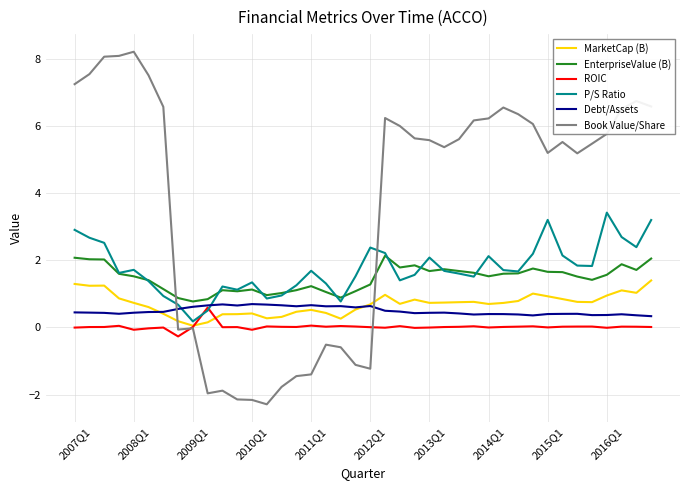

How many lines are shown in the chart?

6